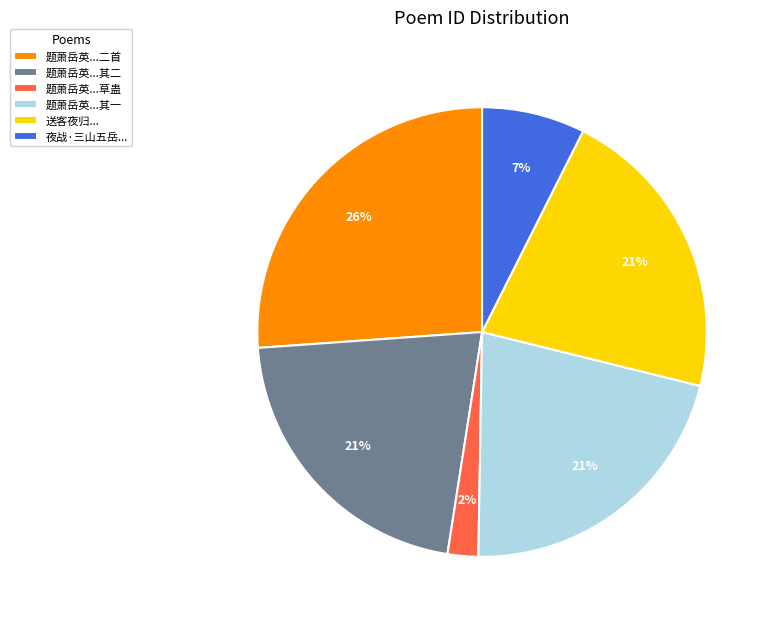

How many segments does this pie chart have?

6